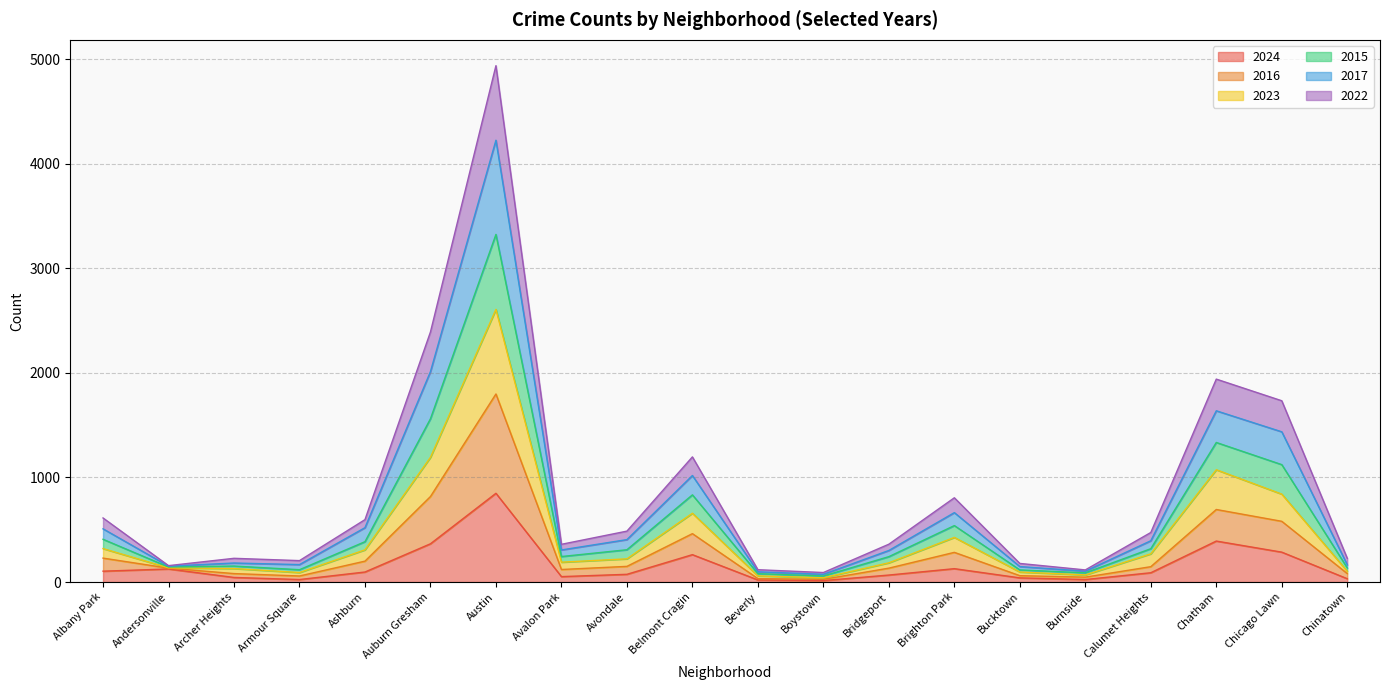

True or false: 2015 and 2017 cross at least once.

False